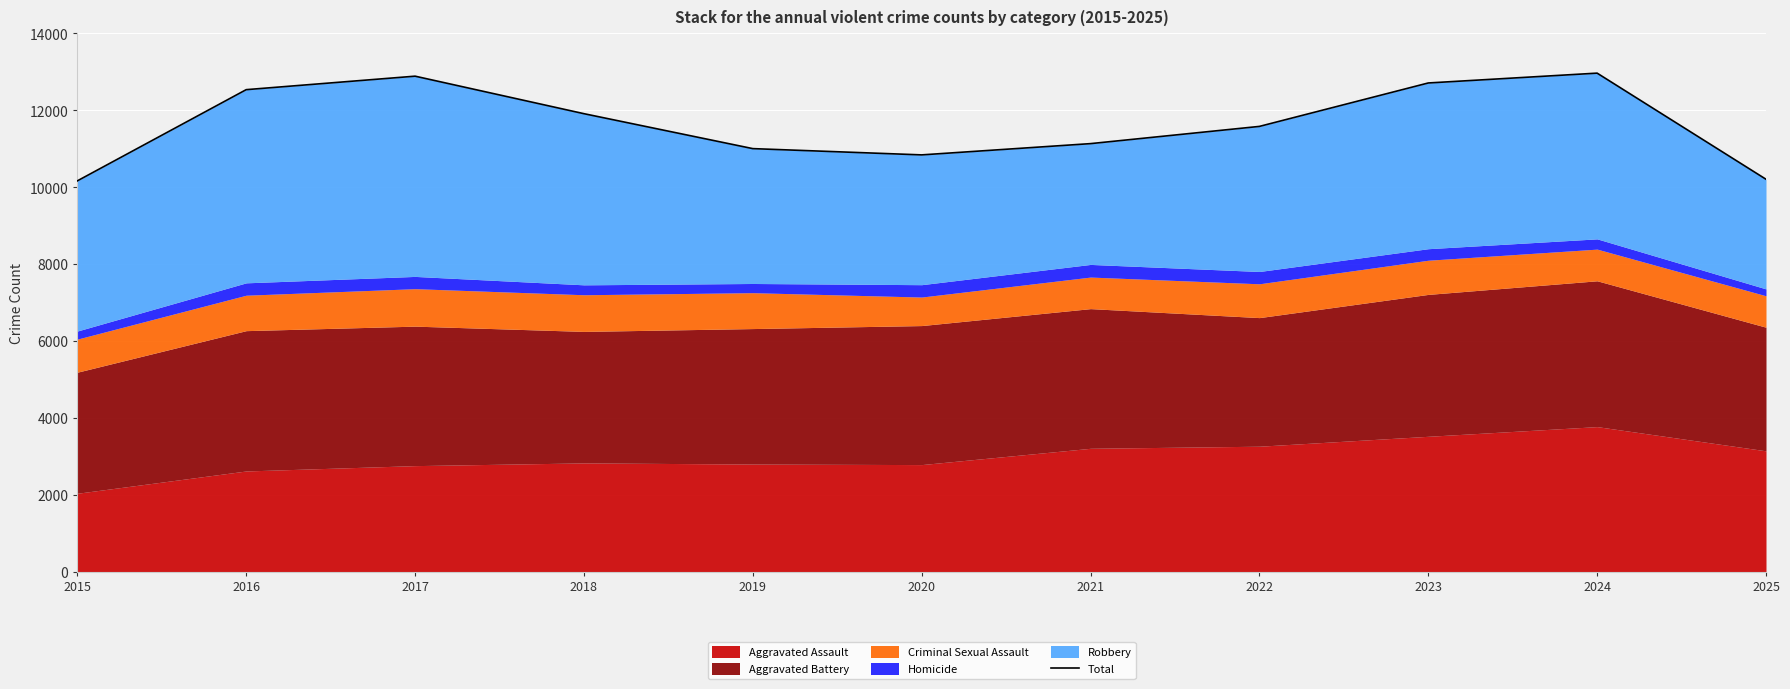

At which label is the value closest to 11565?

2022